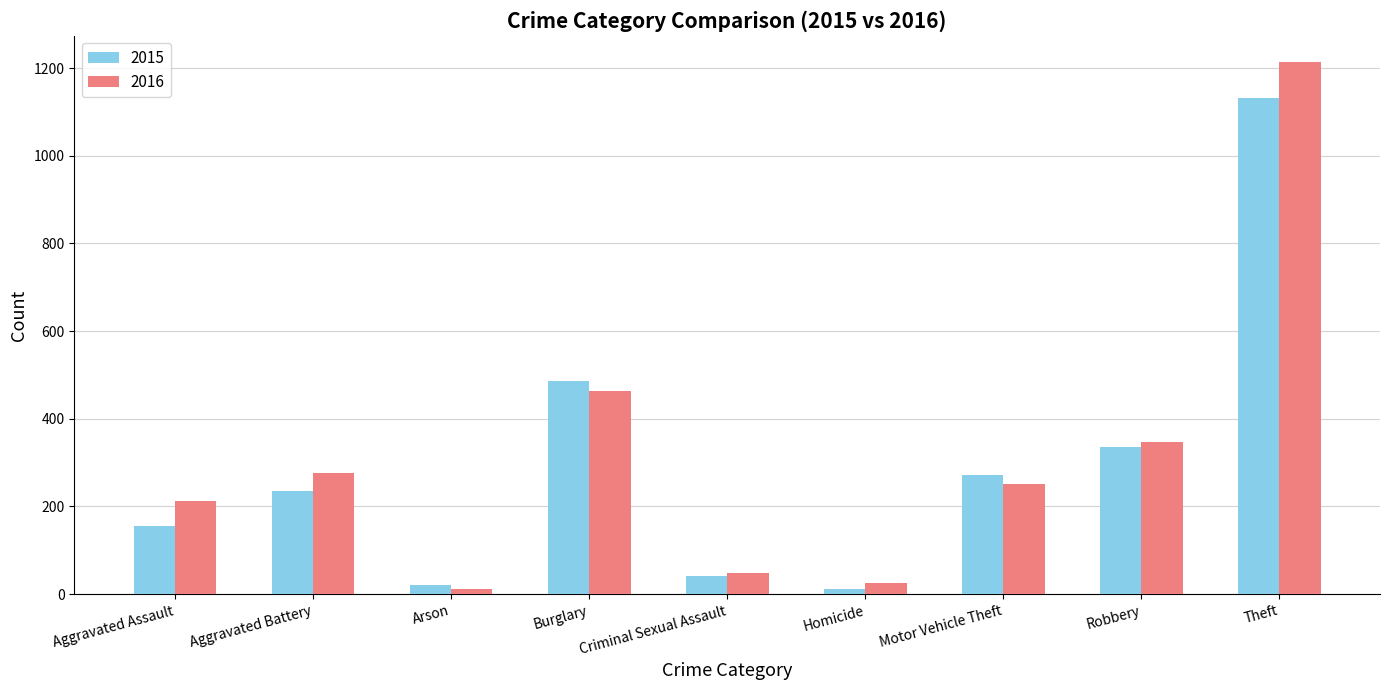

Where is 2015 nearest to the value 571?

Burglary